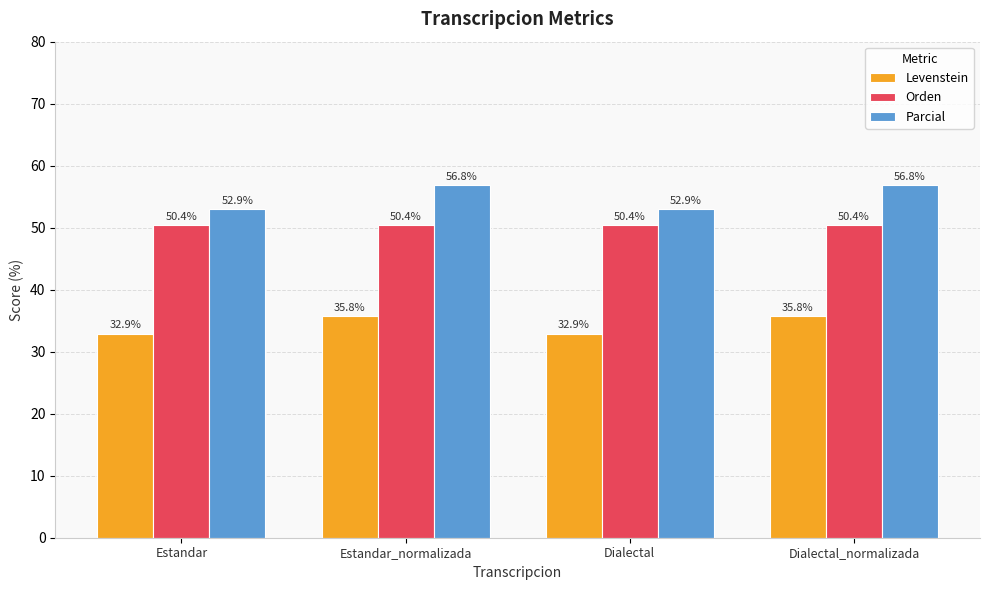

Rank the series by their maximum value, from lowest to highest.

Levenstein, Orden, Parcial